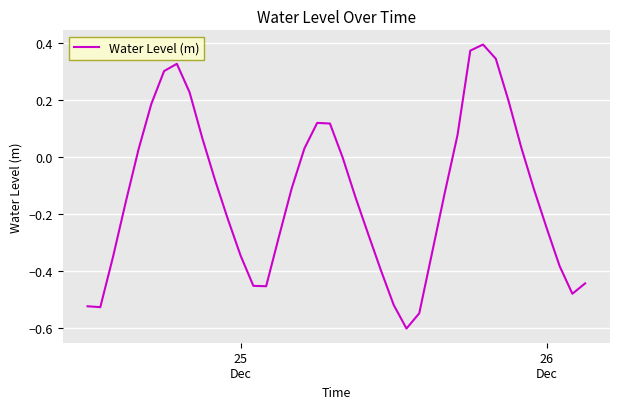

What is the smallest value displayed?

-0.6